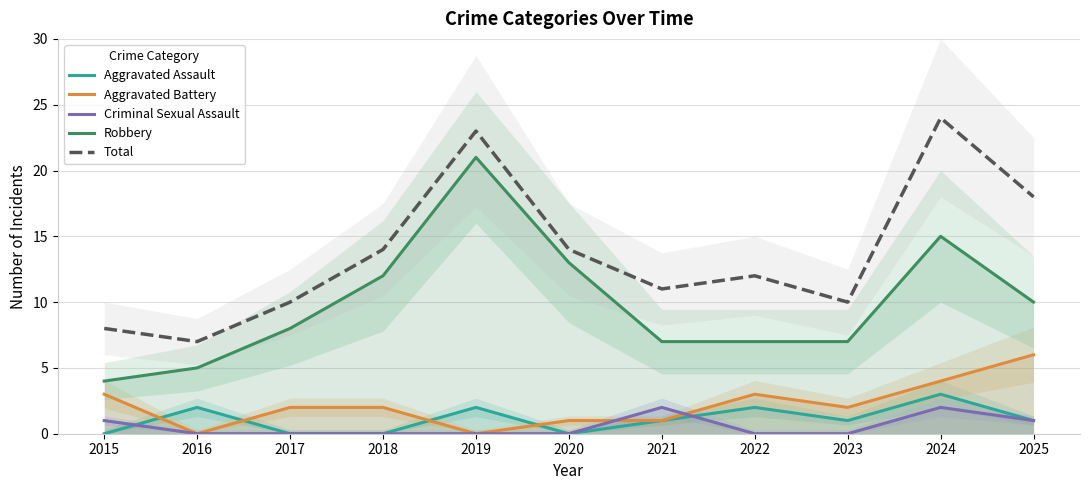

Count the Aggravated Assault values in the range 0 to 2.

10